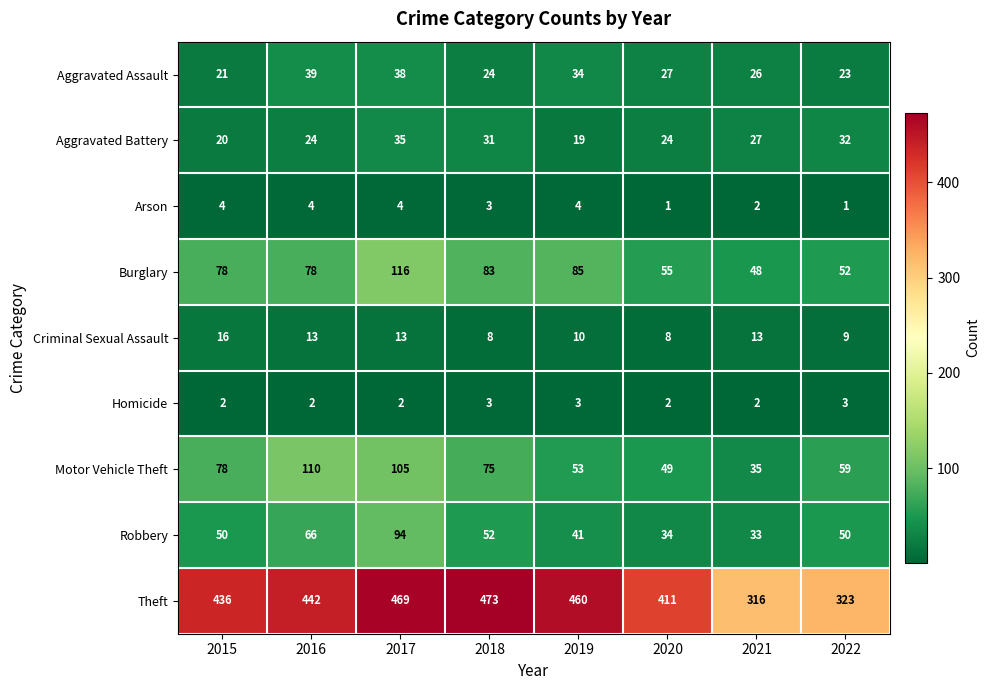

The value of Aggravated Assault at 2017 is 38. True or false?

True